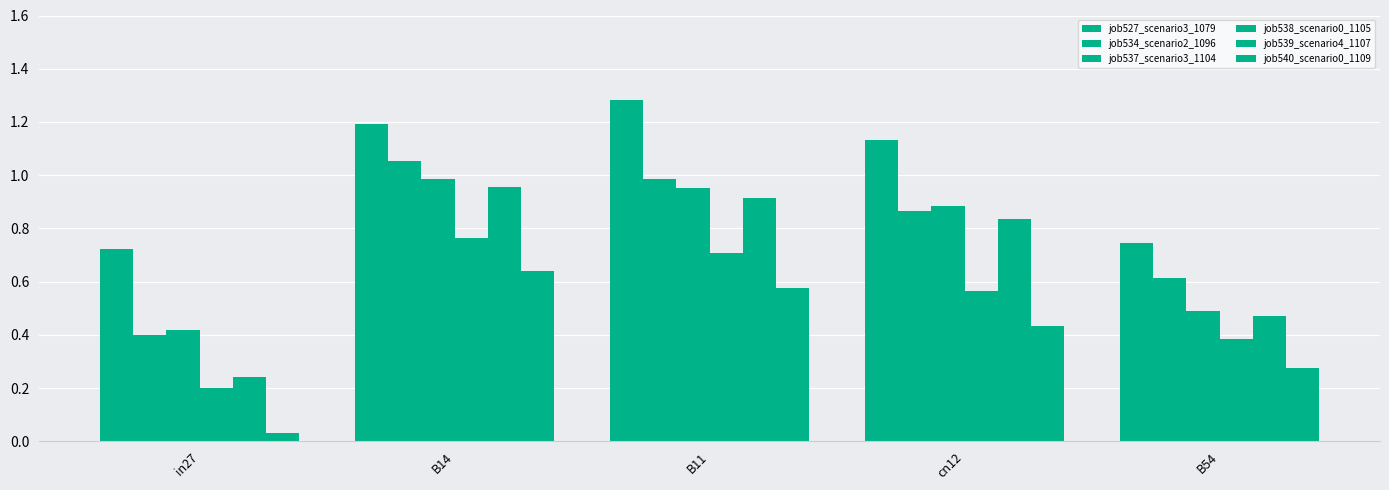

True or false: job527_scenario3_1079 has a value of 0.7 at B54.

True